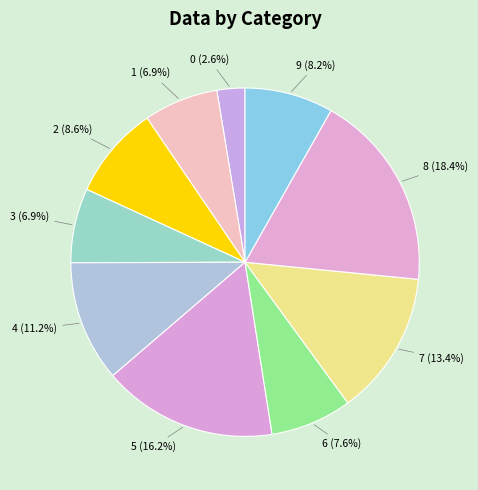

Is 7 the majority of the pie?

No